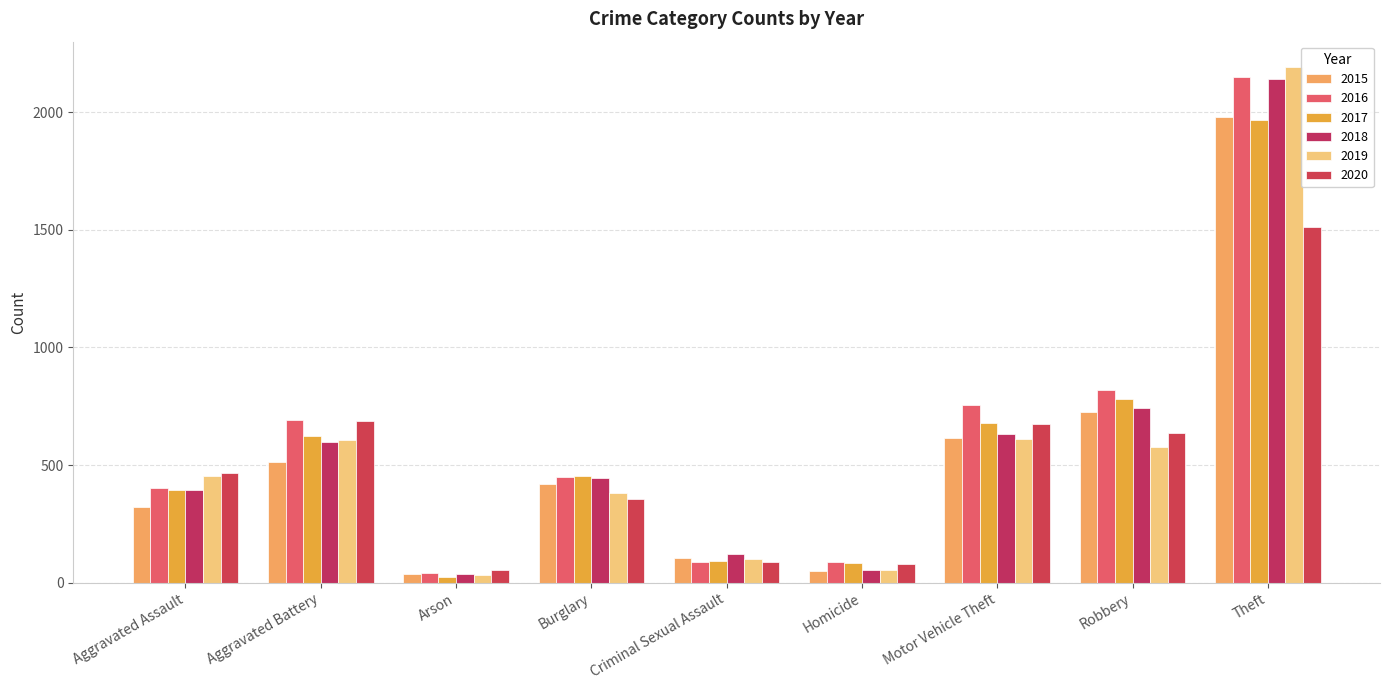

What are all the series names shown in the legend?

2015, 2016, 2017, 2018, 2019, 2020